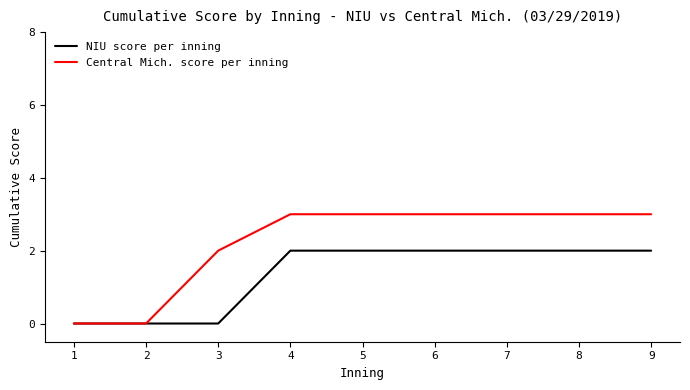

Which series has the largest total across all categories?

Central Mich. score per inning